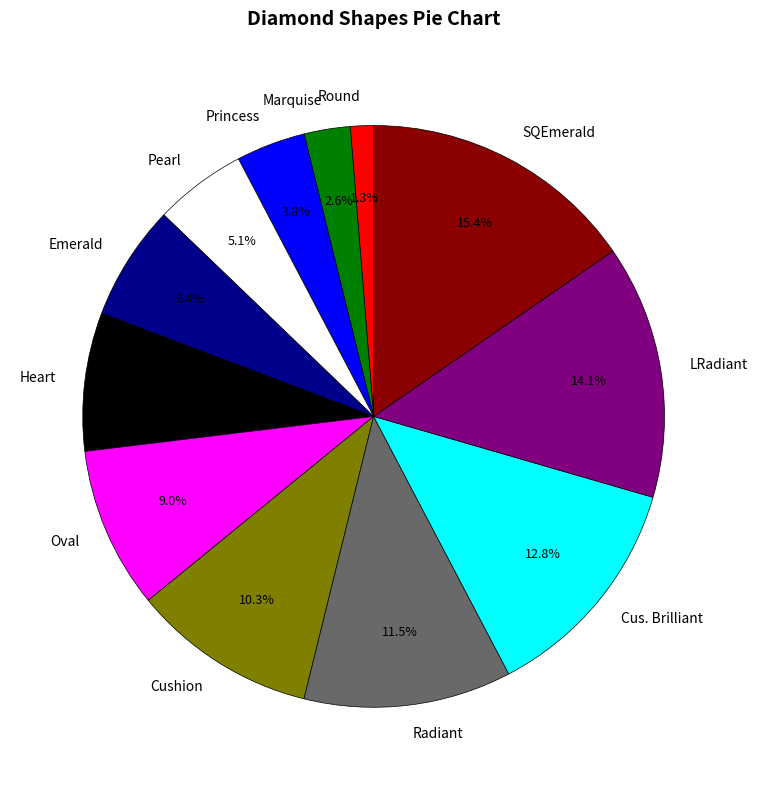

To the nearest percent, what is the average slice percentage?

8%